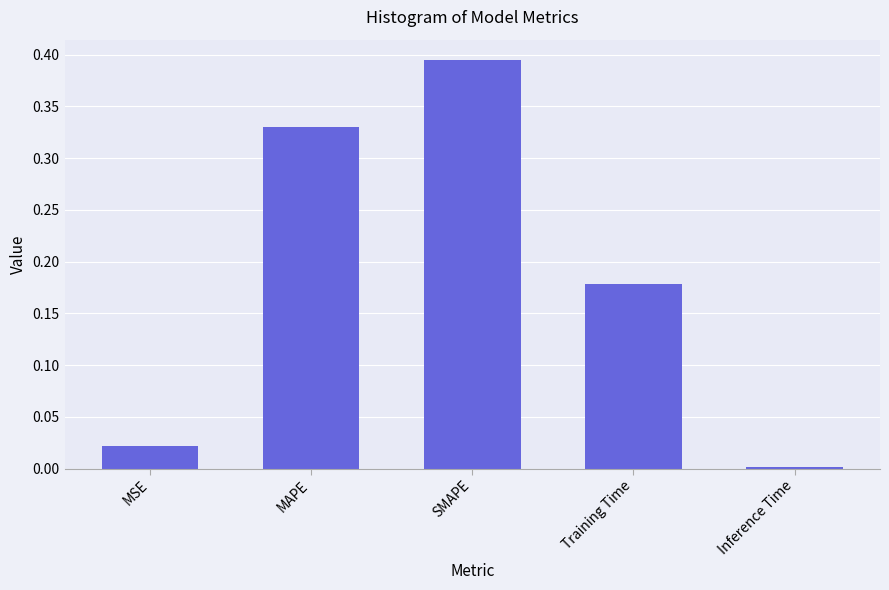

Are the bars horizontal?

No